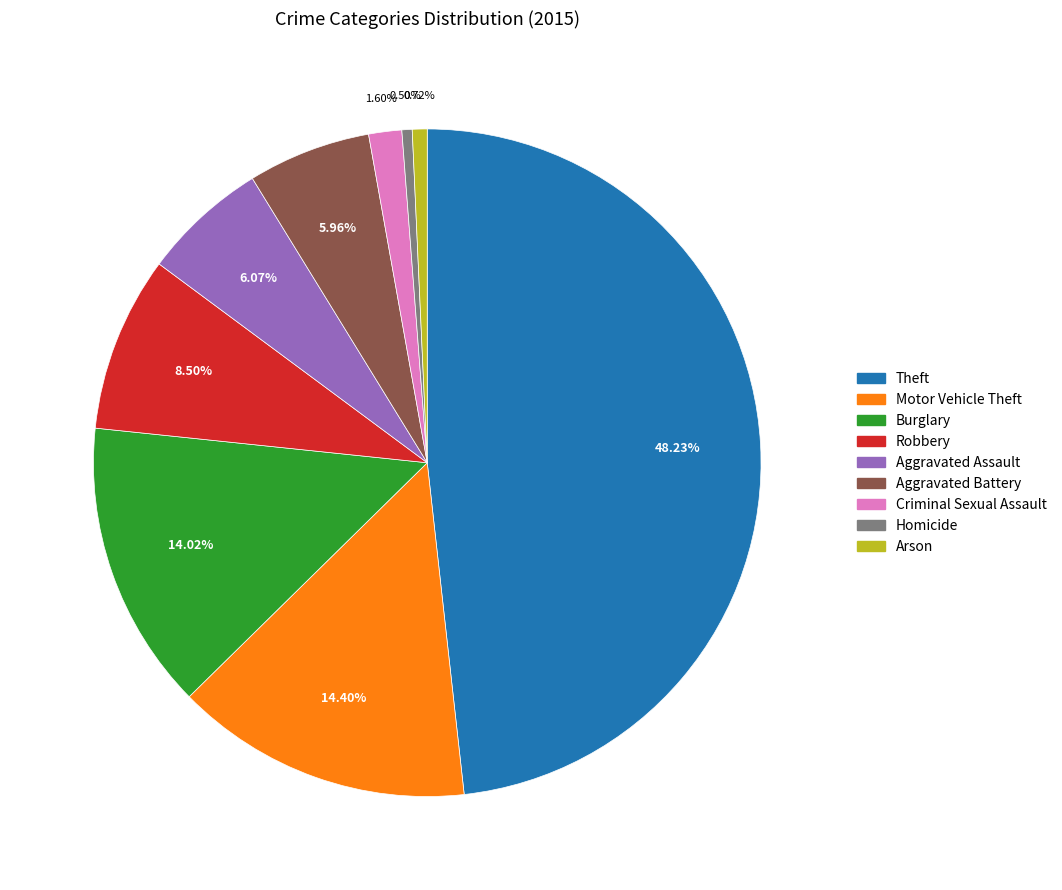

The Burglary slice represents 14% of the pie. True or false?

True